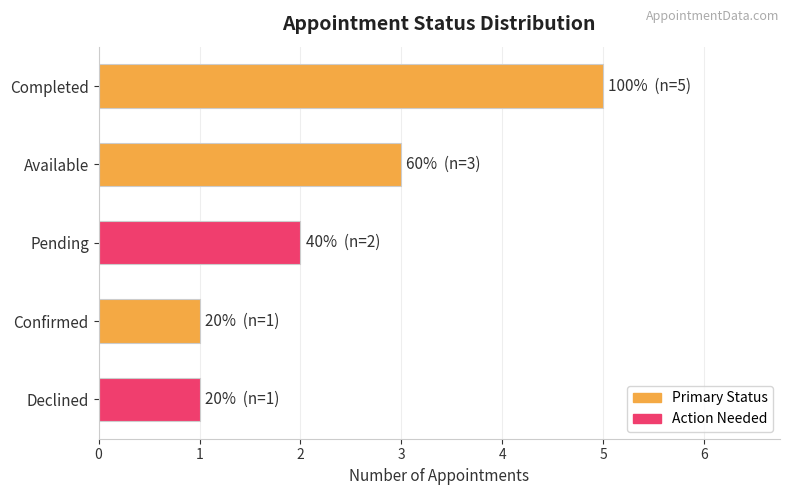

Reading top to bottom, list all the values displayed in this chart.

5	3	2	1	1